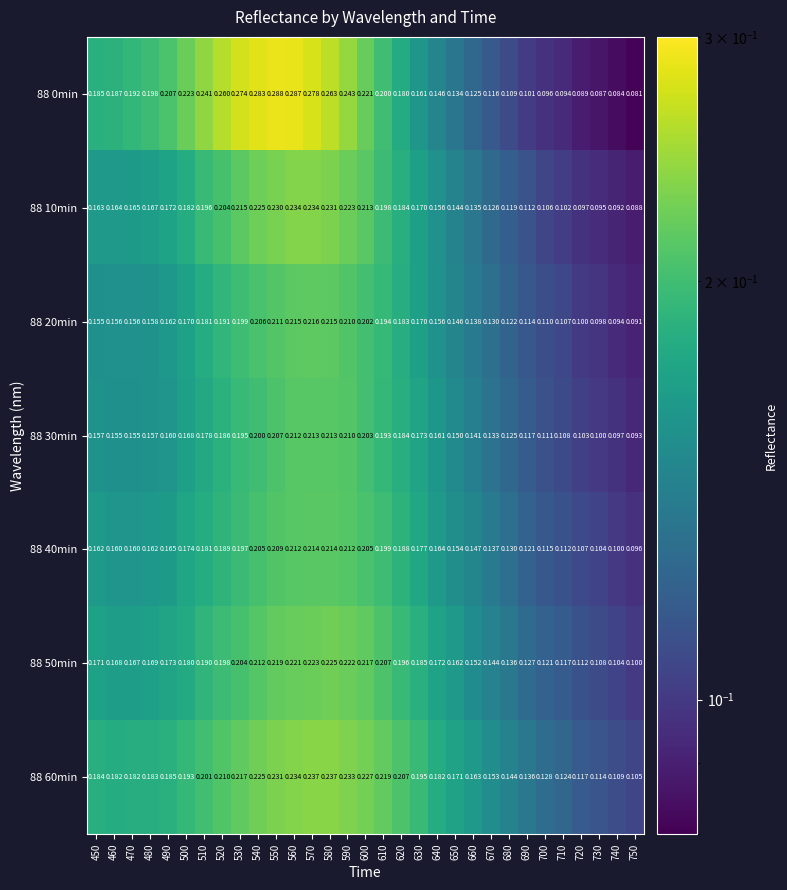

Reading left to right, extract all data points from this chart.

88 0min: 450=0.2	460=0.2	470=0.2	480=0.2	490=0.2	500=0.2	510=0.2	520=0.3	530=0.3	540=0.3	550=0.3	560=0.3	570=0.3	580=0.3	590=0.2	600=0.2	610=0.2	620=0.2	630=0.2	640=0.1	650=0.1	660=0.1	670=0.1	680=0.1	690=0.1	700=0.1	710=0.1	720=0.1	730=0.1	740=0.1	750=0.1
88 10min: 450=0.2	460=0.2	470=0.2	480=0.2	490=0.2	500=0.2	510=0.2	520=0.2	530=0.2	540=0.2	550=0.2	560=0.2	570=0.2	580=0.2	590=0.2	600=0.2	610=0.2	620=0.2	630=0.2	640=0.2	650=0.1	660=0.1	670=0.1	680=0.1	690=0.1	700=0.1	710=0.1	720=0.1	730=0.1	740=0.1	750=0.1
88 20min: 450=0.2	460=0.2	470=0.2	480=0.2	490=0.2	500=0.2	510=0.2	520=0.2	530=0.2	540=0.2	550=0.2	560=0.2	570=0.2	580=0.2	590=0.2	600=0.2	610=0.2	620=0.2	630=0.2	640=0.2	650=0.1	660=0.1	670=0.1	680=0.1	690=0.1	700=0.1	710=0.1	720=0.1	730=0.1	740=0.1	750=0.1
88 30min: 450=0.2	460=0.2	470=0.2	480=0.2	490=0.2	500=0.2	510=0.2	520=0.2	530=0.2	540=0.2	550=0.2	560=0.2	570=0.2	580=0.2	590=0.2	600=0.2	610=0.2	620=0.2	630=0.2	640=0.2	650=0.1	660=0.1	670=0.1	680=0.1	690=0.1	700=0.1	710=0.1	720=0.1	730=0.1	740=0.1	750=0.1
88 40min: 450=0.2	460=0.2	470=0.2	480=0.2	490=0.2	500=0.2	510=0.2	520=0.2	530=0.2	540=0.2	550=0.2	560=0.2	570=0.2	580=0.2	590=0.2	600=0.2	610=0.2	620=0.2	630=0.2	640=0.2	650=0.2	660=0.1	670=0.1	680=0.1	690=0.1	700=0.1	710=0.1	720=0.1	730=0.1	740=0.1	750=0.1
88 50min: 450=0.2	460=0.2	470=0.2	480=0.2	490=0.2	500=0.2	510=0.2	520=0.2	530=0.2	540=0.2	550=0.2	560=0.2	570=0.2	580=0.2	590=0.2	600=0.2	610=0.2	620=0.2	630=0.2	640=0.2	650=0.2	660=0.2	670=0.1	680=0.1	690=0.1	700=0.1	710=0.1	720=0.1	730=0.1	740=0.1	750=0.1
88 60min: 450=0.2	460=0.2	470=0.2	480=0.2	490=0.2	500=0.2	510=0.2	520=0.2	530=0.2	540=0.2	550=0.2	560=0.2	570=0.2	580=0.2	590=0.2	600=0.2	610=0.2	620=0.2	630=0.2	640=0.2	650=0.2	660=0.2	670=0.2	680=0.1	690=0.1	700=0.1	710=0.1	720=0.1	730=0.1	740=0.1	750=0.1